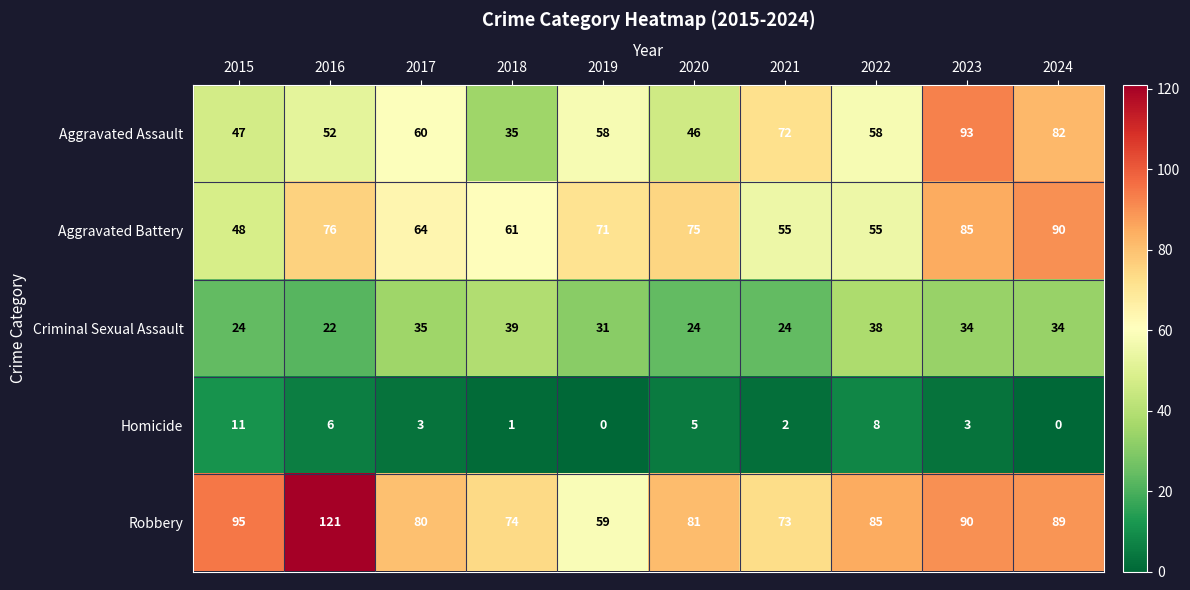

Rank the series at 2022 from lowest to highest value.

Homicide, Criminal Sexual Assault, Aggravated Battery, Aggravated Assault, Robbery